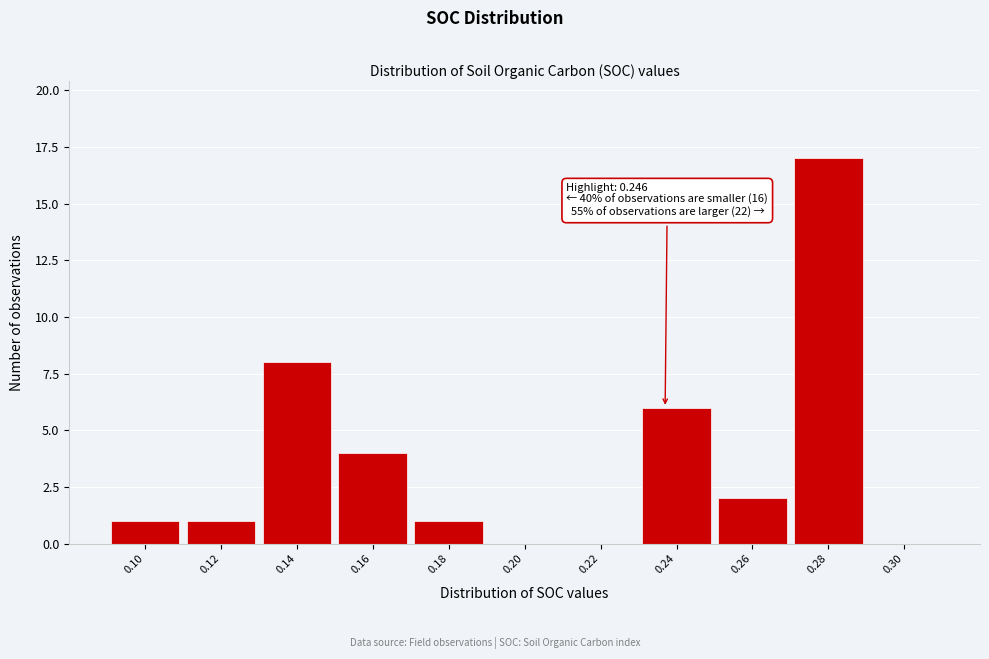

Reading left to right, list all the values displayed in this chart.

0.10=1	0.12=1	0.14=8	0.16=4	0.18=1	0.20=0	0.22=0	0.24=6	0.26=2	0.28=17	0.30=0